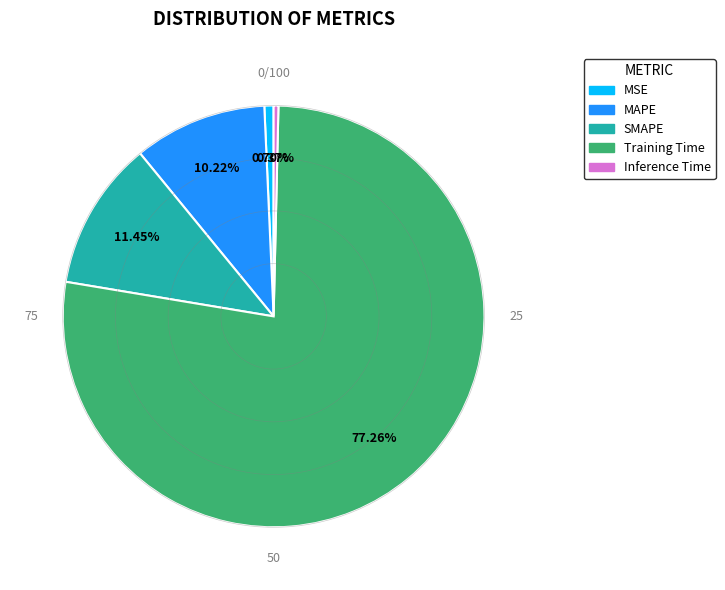

Combined, what portion of the pie is Training Time and MSE?

78.0%